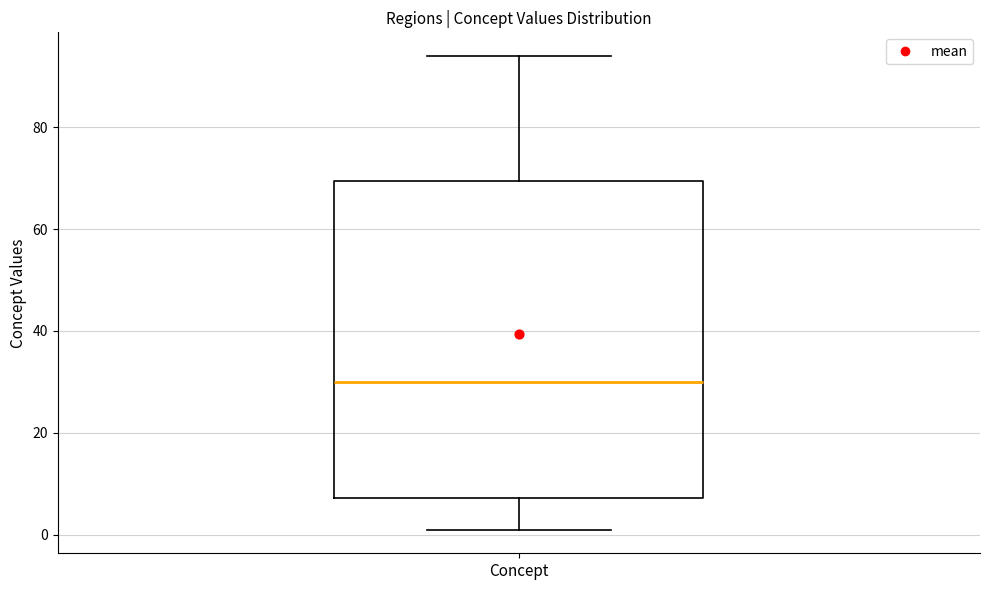

Transcribe this box plot: give where the median line is, the range the box spans, and where the two whiskers end, as read against the y-axis. The values are not printed on the chart, so give them approximately, as read against the axis.

median 30, box 8 to 70, whiskers 2 to 94